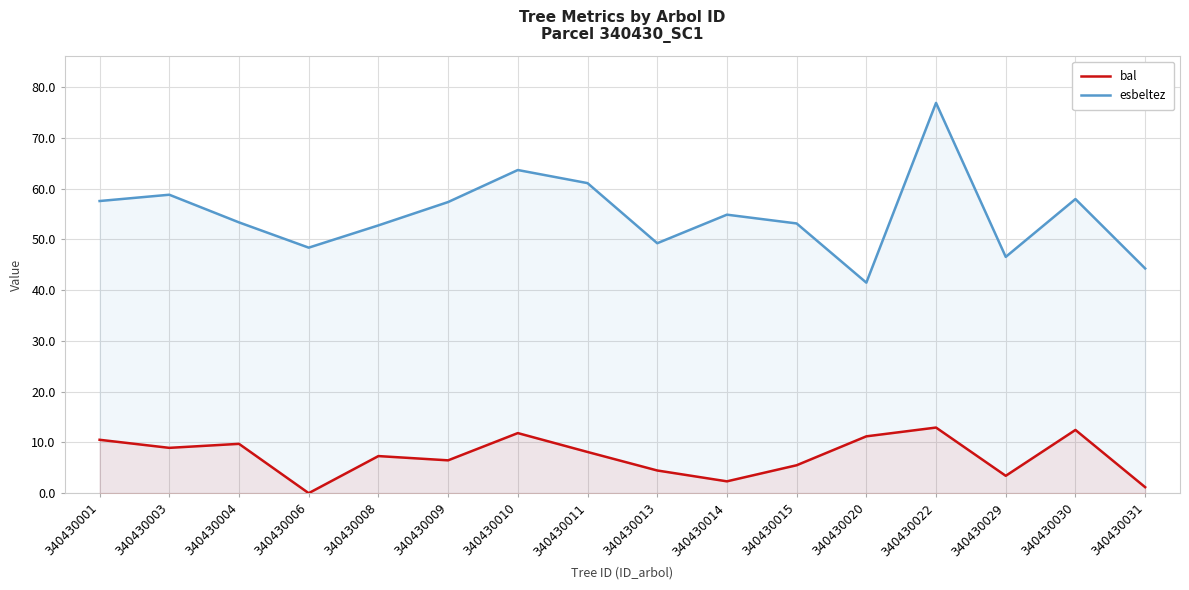

Which category has the highest value across all series?

340430022